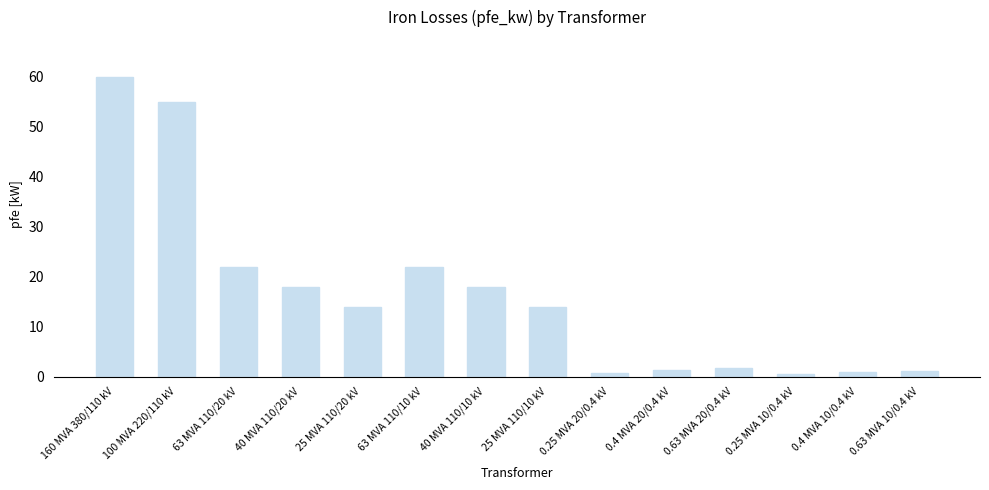

What is the maximum value shown in the chart?

60.0